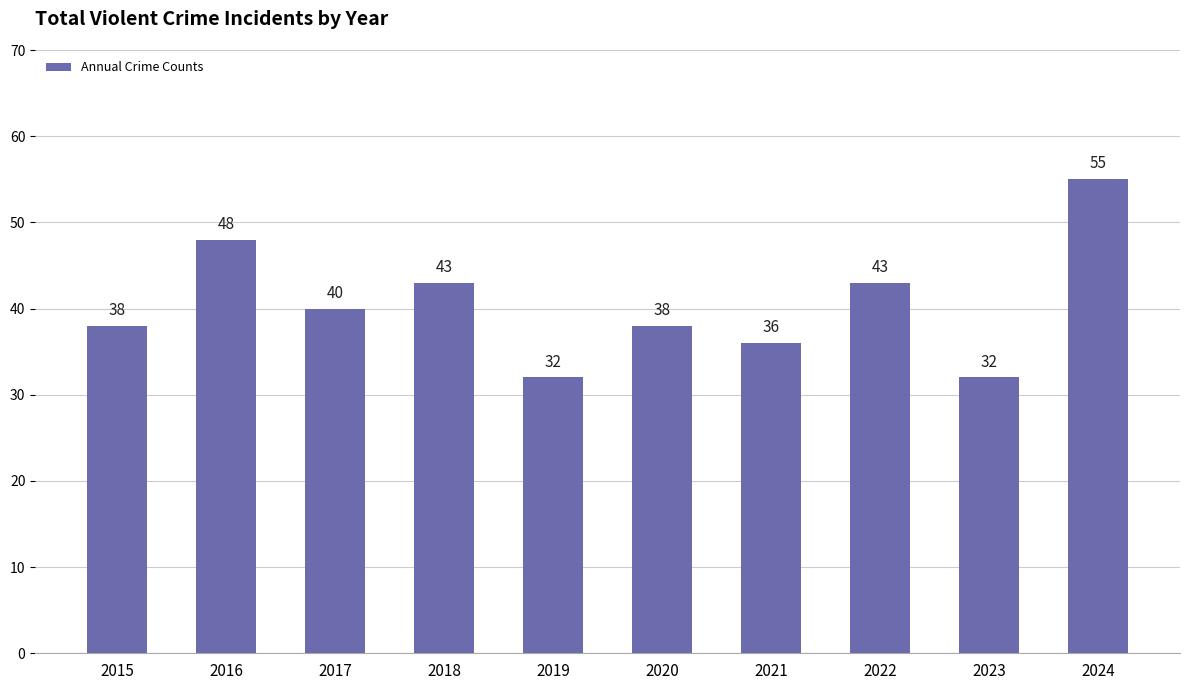

Reading left to right, what are all the values shown in this chart?

2015=38	2016=48	2017=40	2018=43	2019=32	2020=38	2021=36	2022=43	2023=32	2024=55